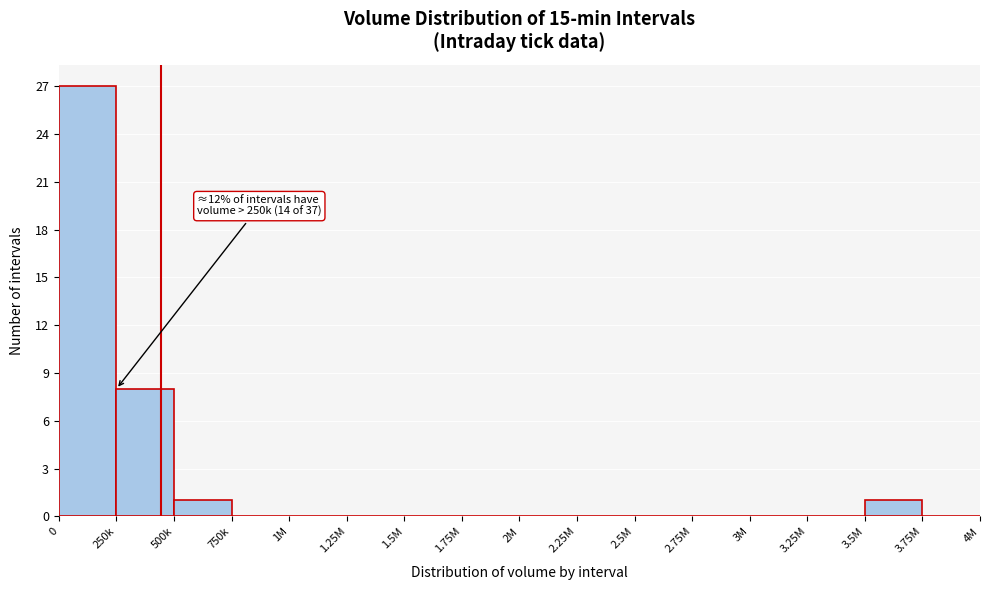

Reading left to right, list all the values displayed in this chart.

0=27	250k=8	500k=1	750k=0	1M=0	1.25M=0	1.5M=0	1.75M=0	2M=0	2.25M=0	2.5M=0	2.75M=0	3M=0	3.25M=0	3.5M=1	3.75M=0